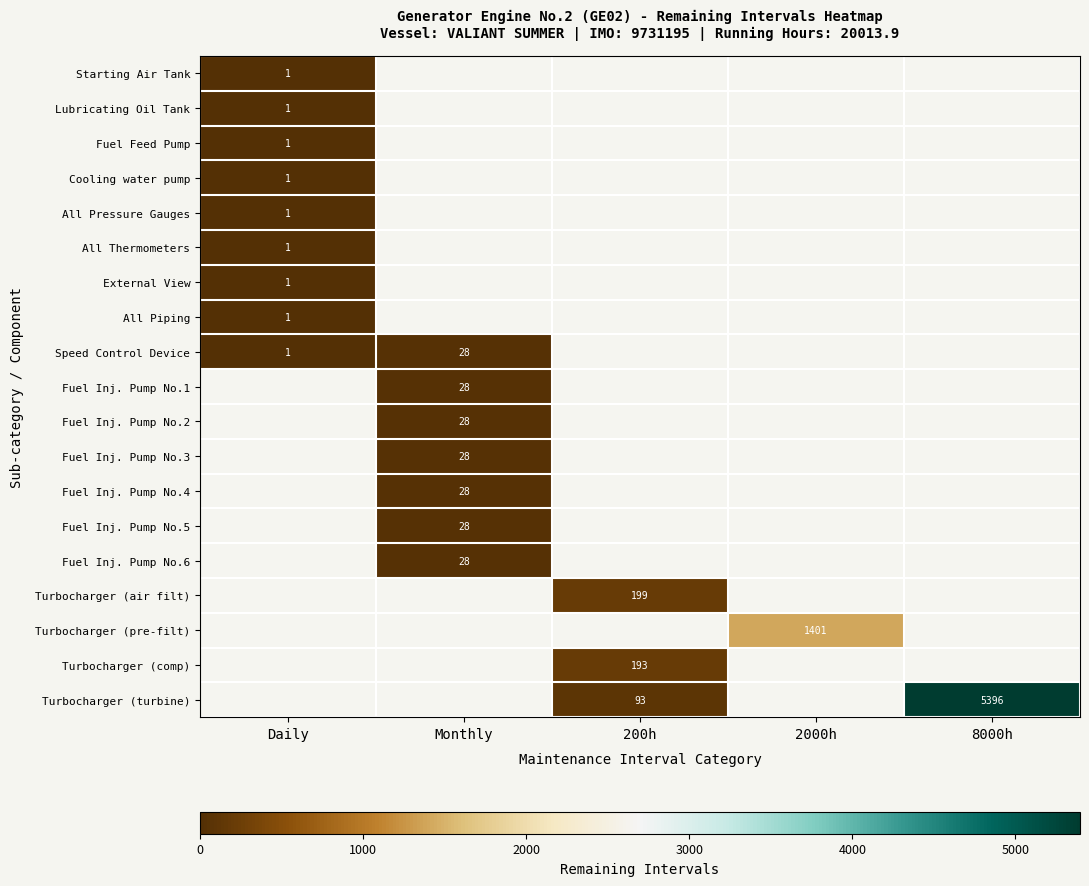

True or false: Turbocharger (turbine) has a value of 7432 at 8000h.

False